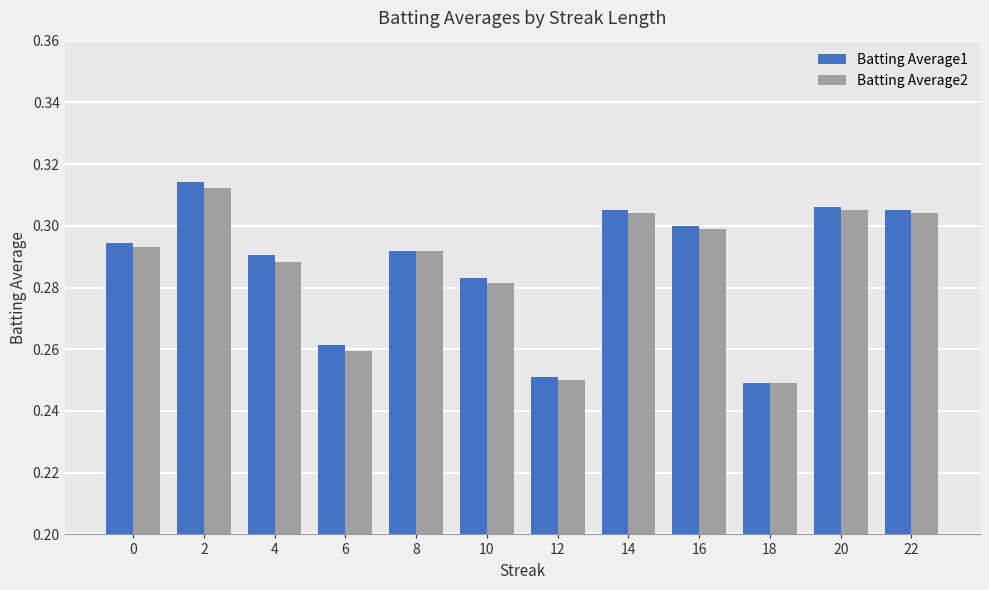

How many Batting Average1 values are between 0 and 1?

12